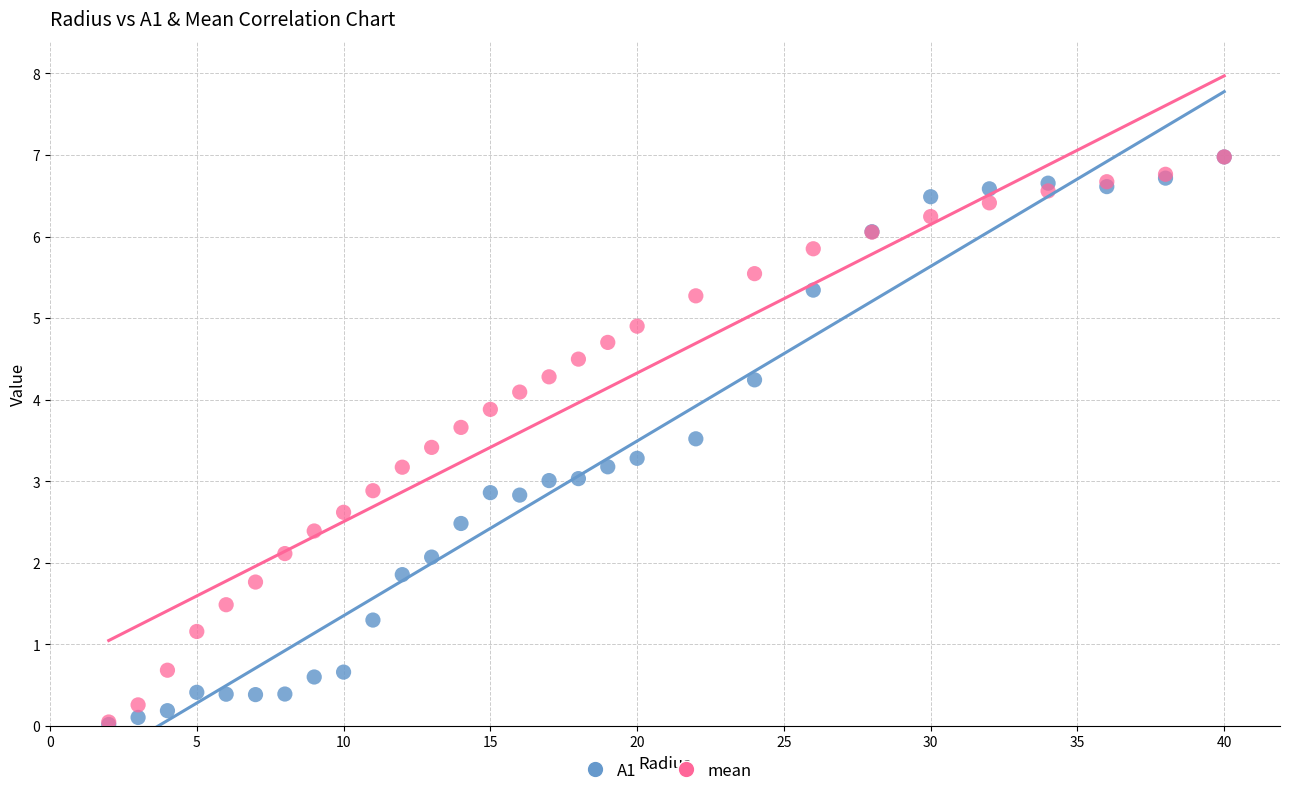

What are all the series names shown in the legend?

A1, mean